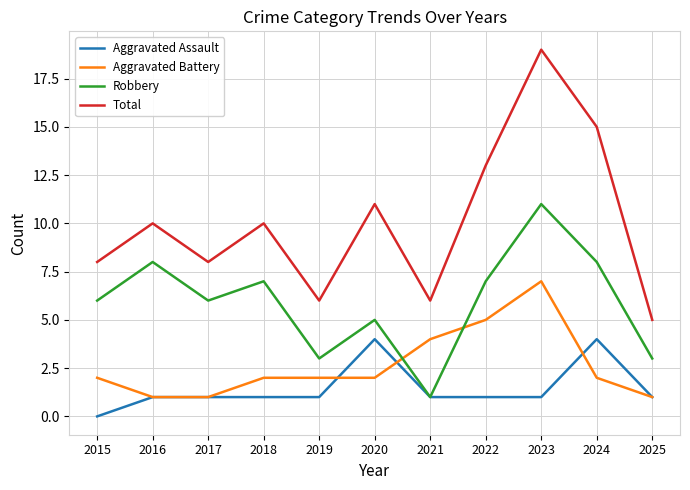

The value of Aggravated Assault at 2021 is 1. True or false?

True